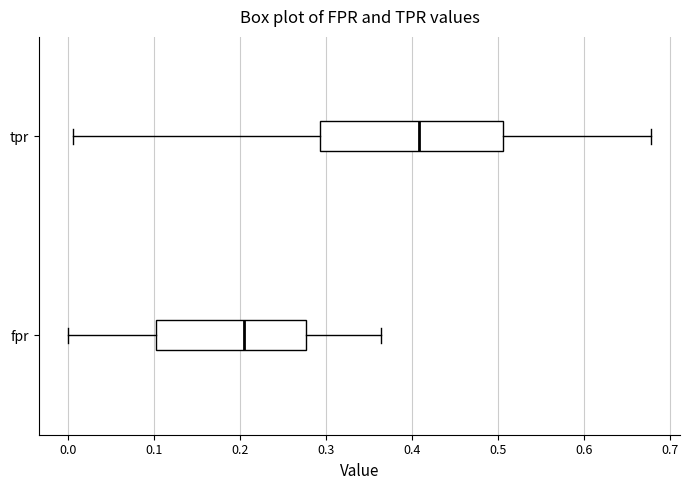

Where does the right whisker of the box for tpr end on the x-axis? The values are not printed on the chart, so give them approximately, as read against the axis.

0.68